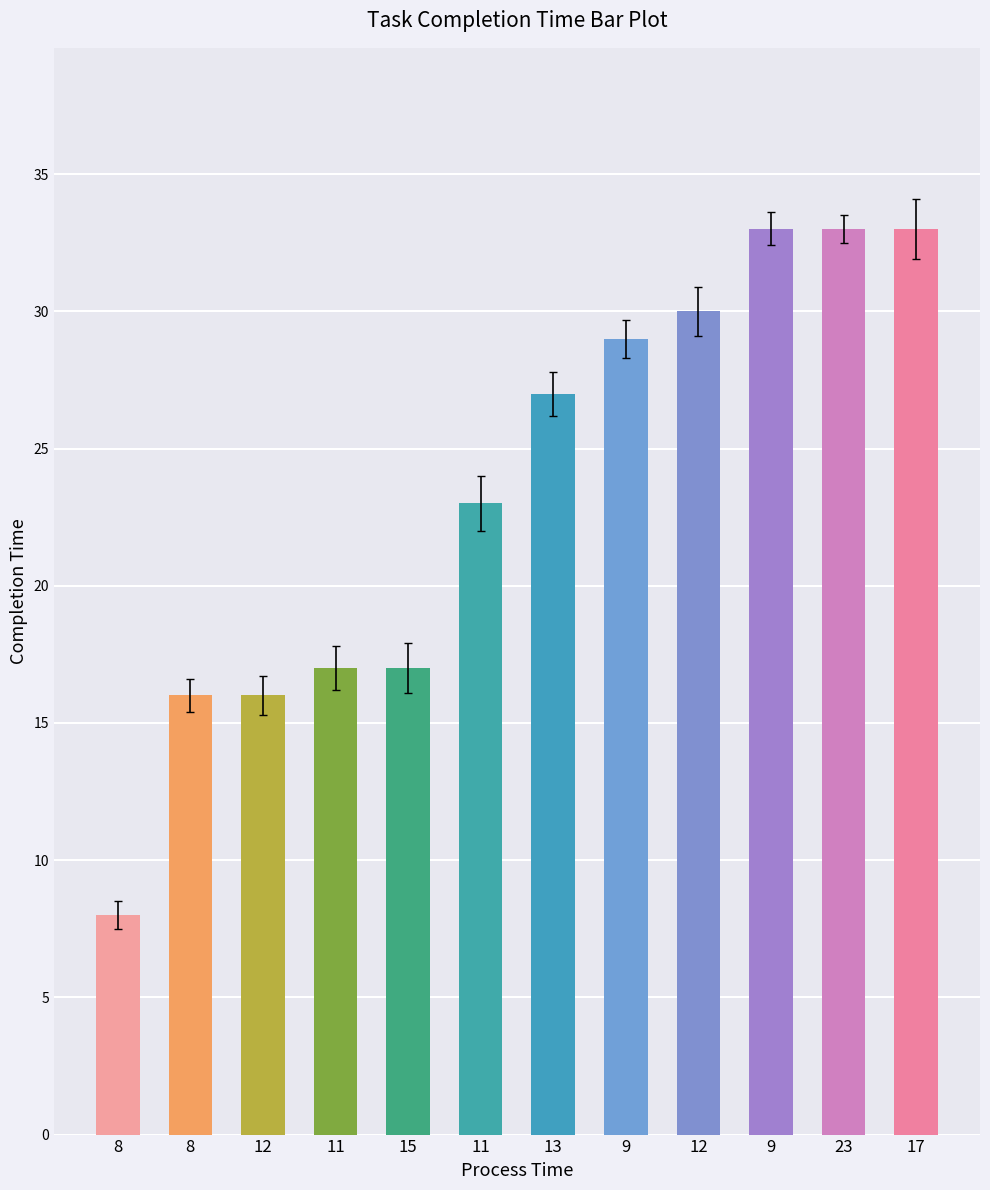

What is the label of the 11th bar from the right?

8